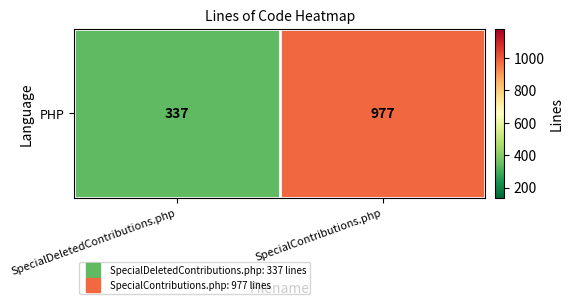

Which has a higher value, SpecialContributions.php or SpecialDeletedContributions.php?

SpecialContributions.php